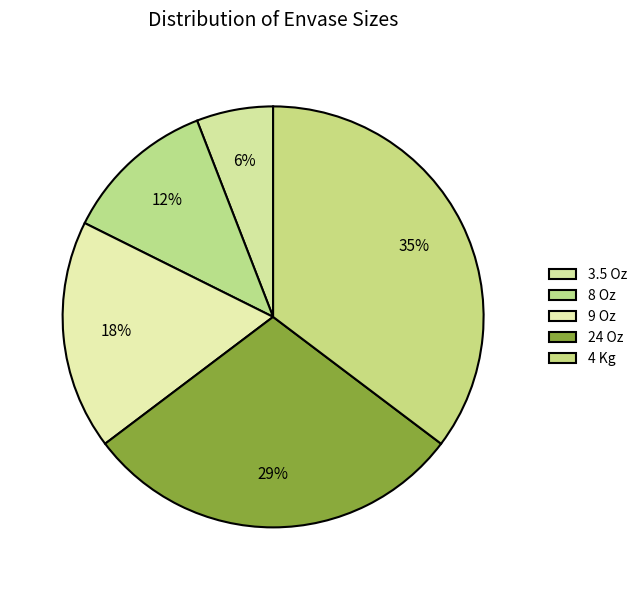

What is the total percentage of 24 Oz and 3.5 Oz?

35.3%